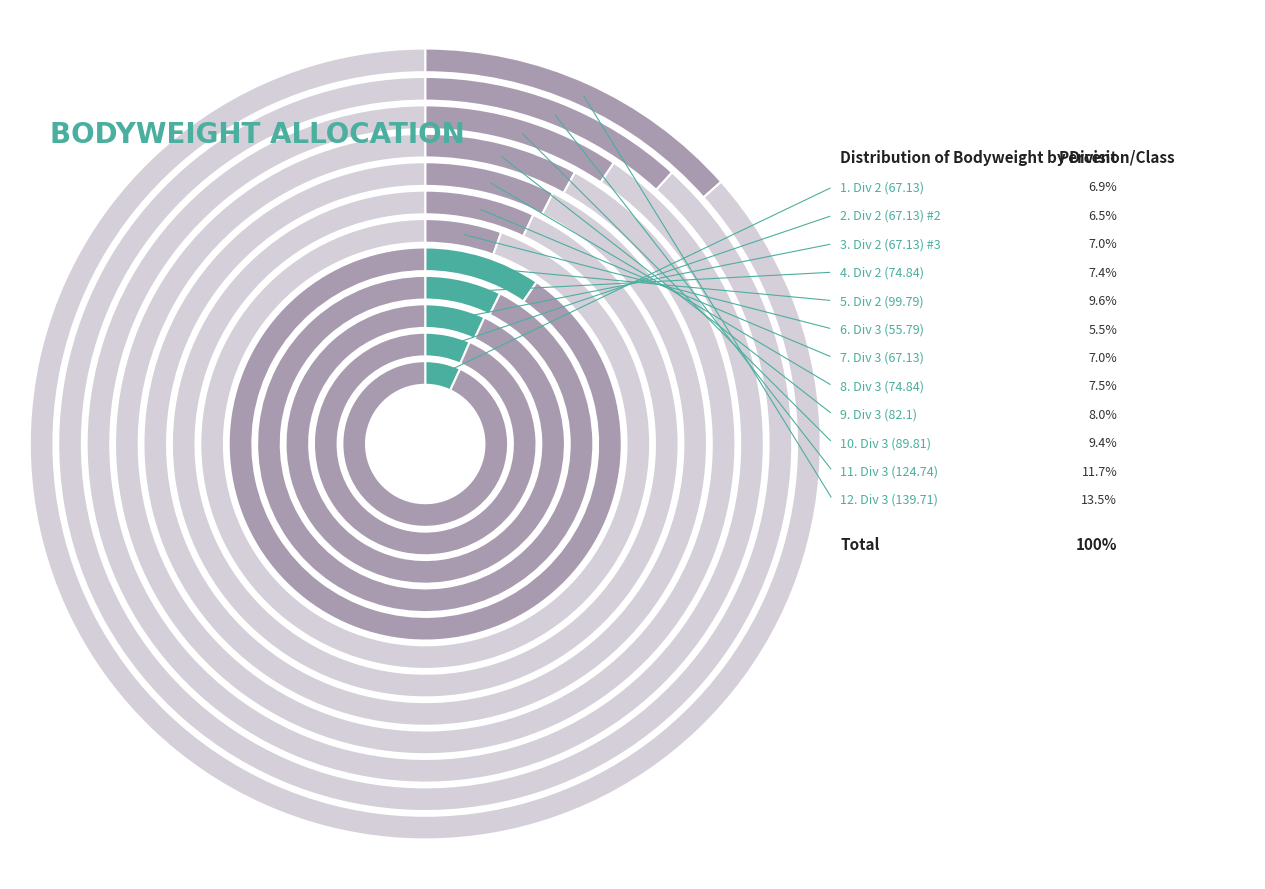

To the nearest percent, what is the combined percentage of Div 2 (67.13) and Div 2 (99.79)?

17%